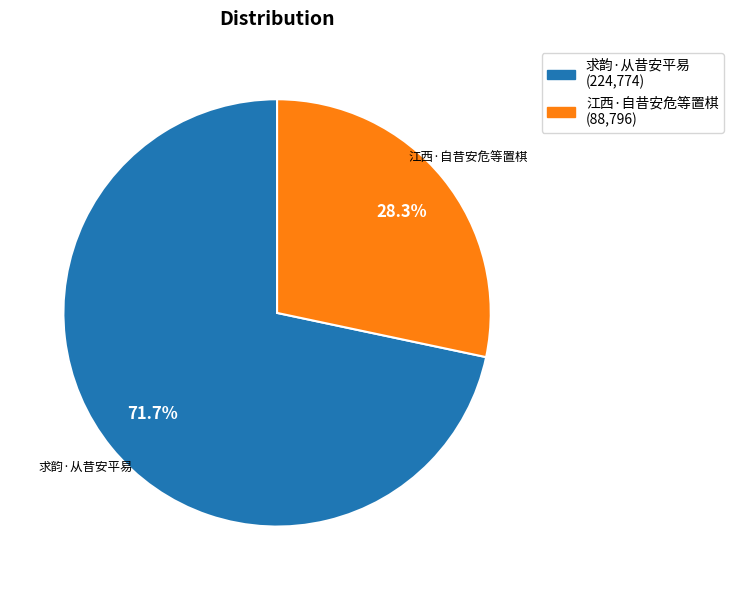

How many segments does this pie chart have?

2